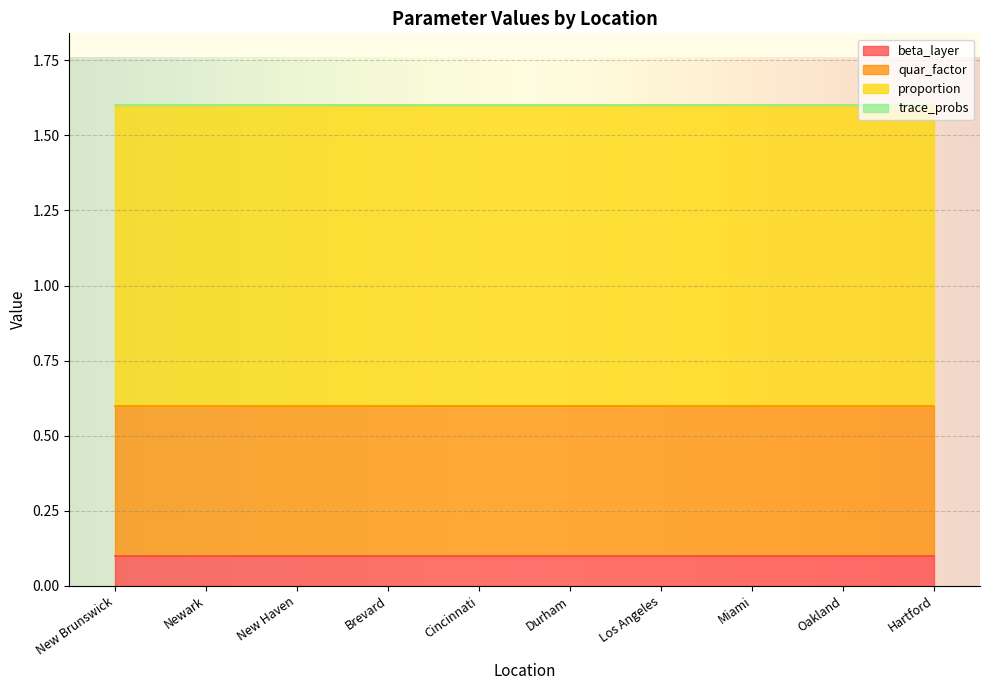

Is the value of beta_layer at Los Angeles greater than the value of quar_factor at New Haven?

No